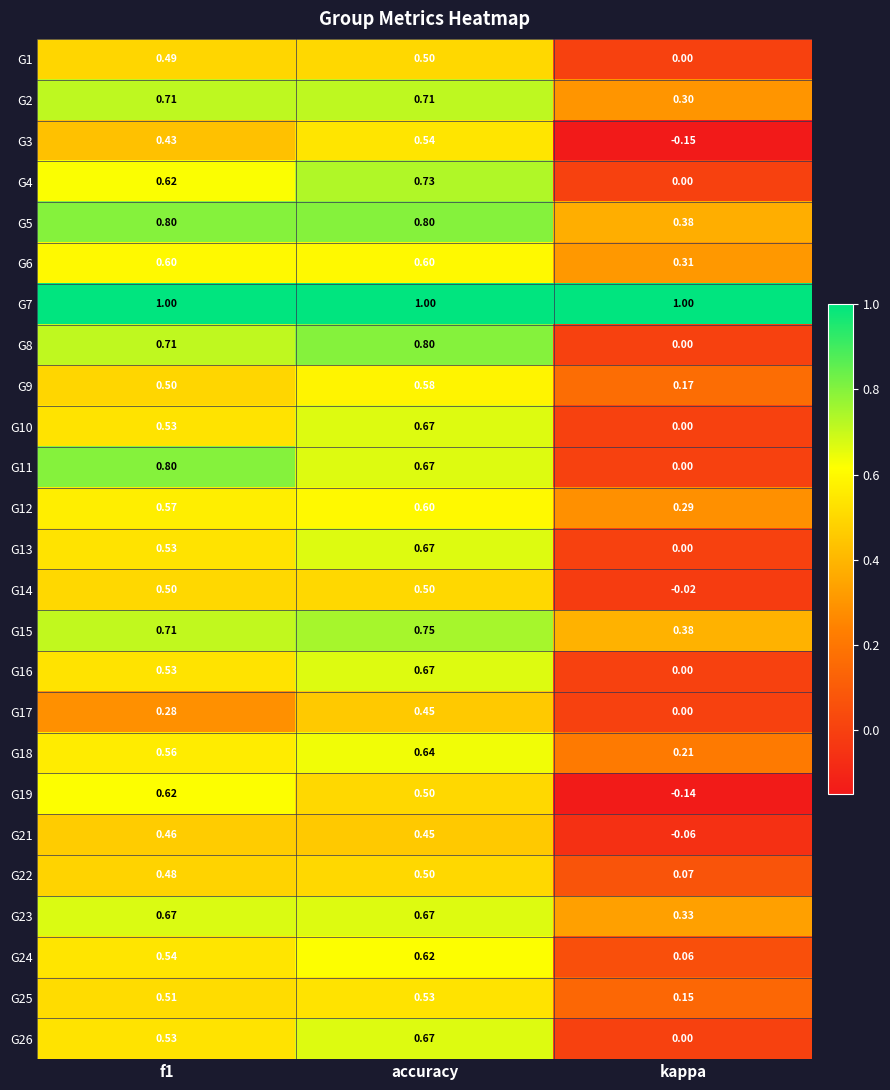

At which category is the sum across all series the highest?

accuracy